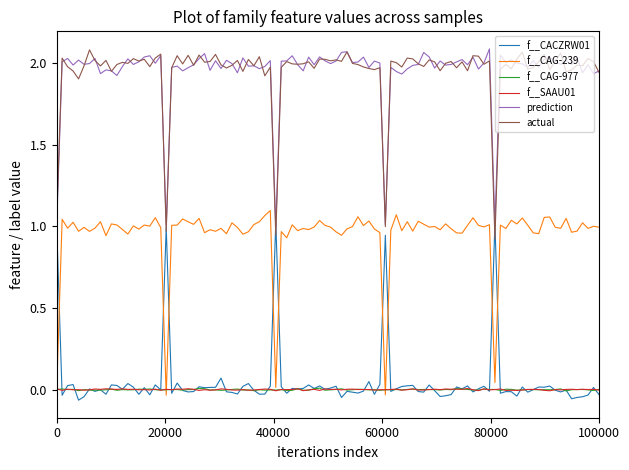

True or false: prediction and f__CAG-977 cross at least once.

False